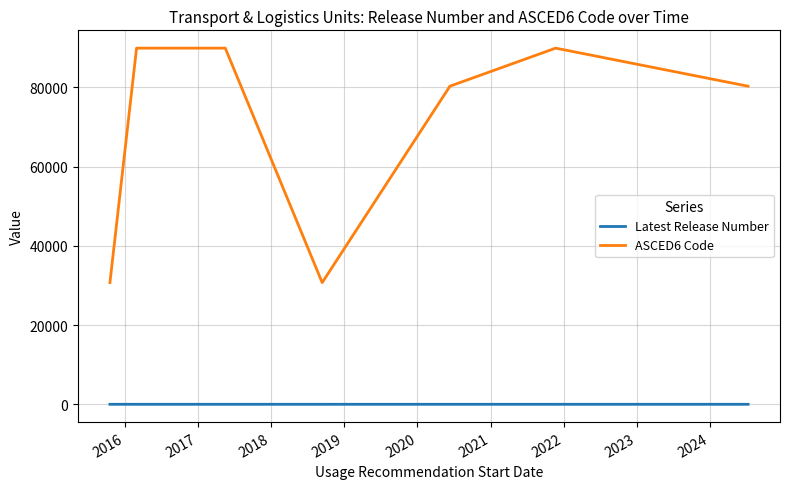

What is the difference between the maximum and second lowest values in the ASCED6 Code series?

59184